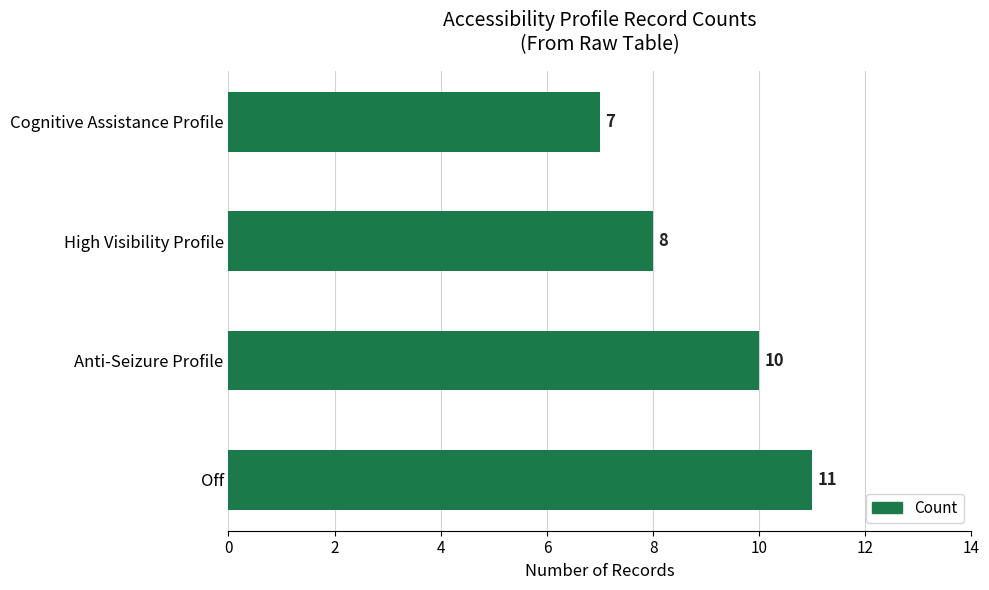

The value at High Visibility Profile is 8. True or false?

True